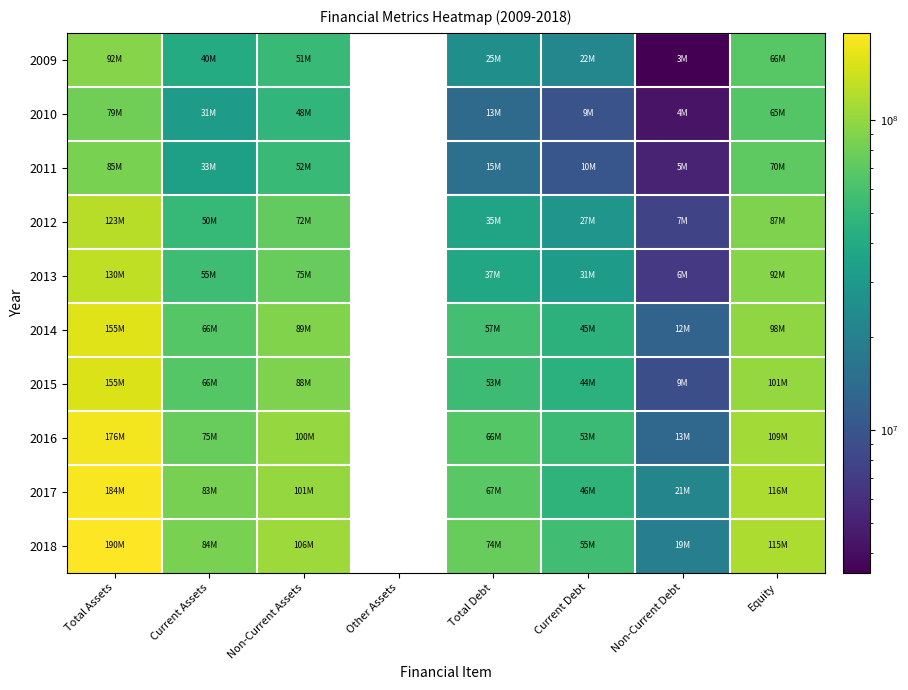

How many categories are shown in the chart?

8